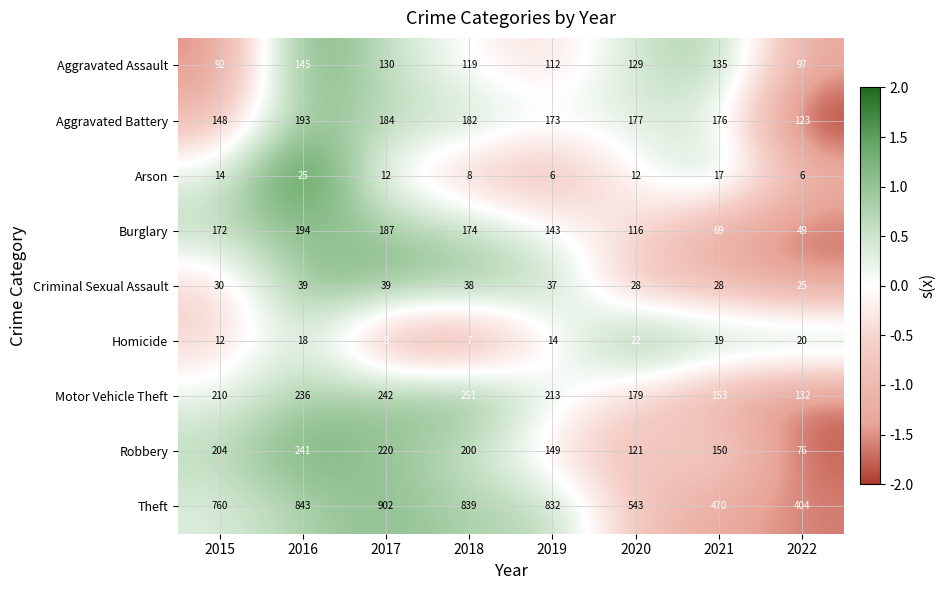

Between 2020 and 2022, which series saw the biggest shift?

Theft